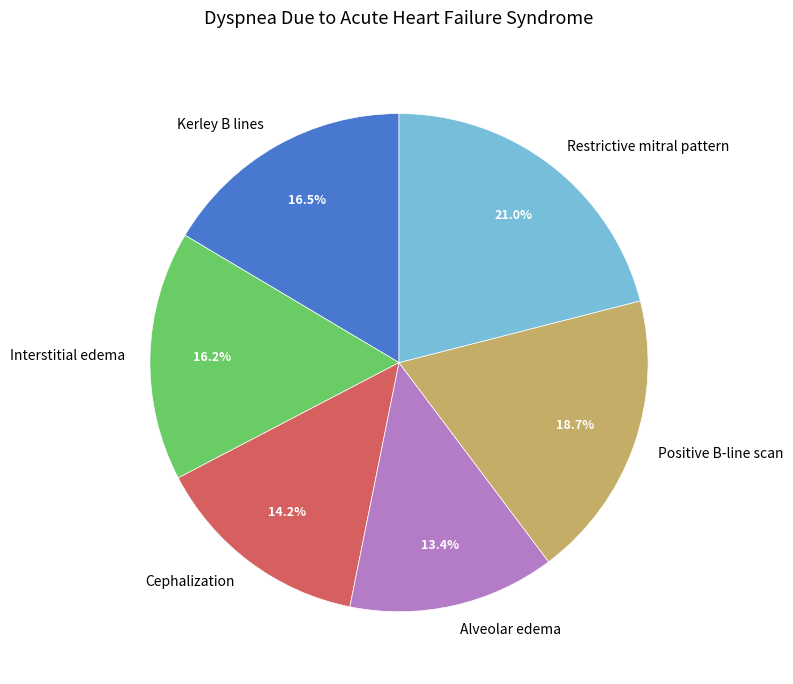

Combined, do Alveolar edema and Positive B-line scan account for over 50%?

No